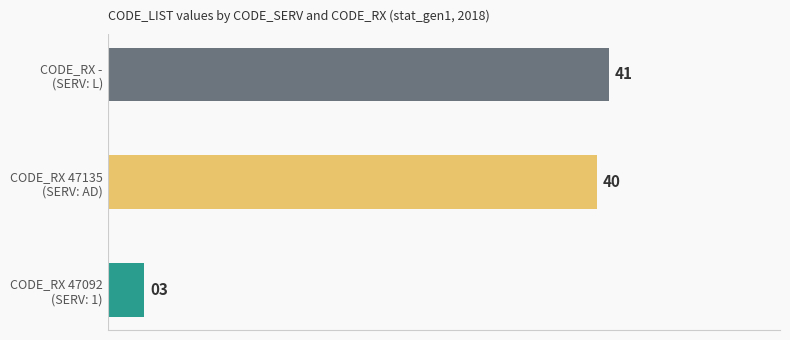

How many values are below 40?

1